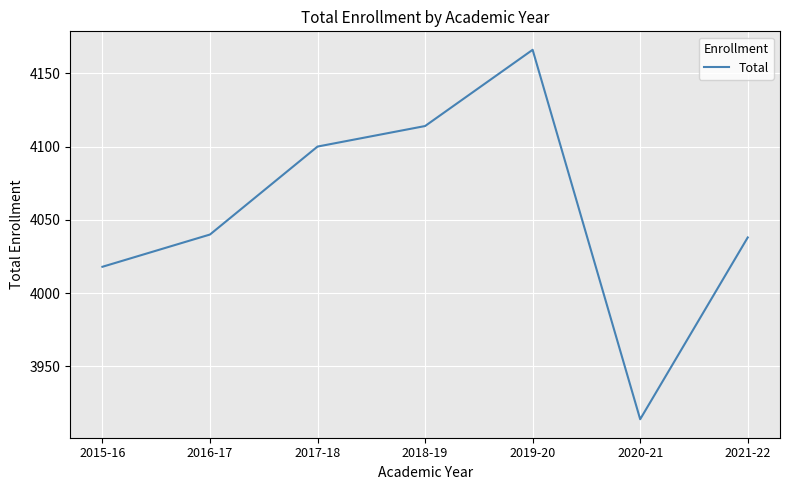

Reading left to right, what are all the values shown in this chart?

2015-16=4018	2016-17=4040	2017-18=4100	2018-19=4114	2019-20=4166	2020-21=3914	2021-22=4038